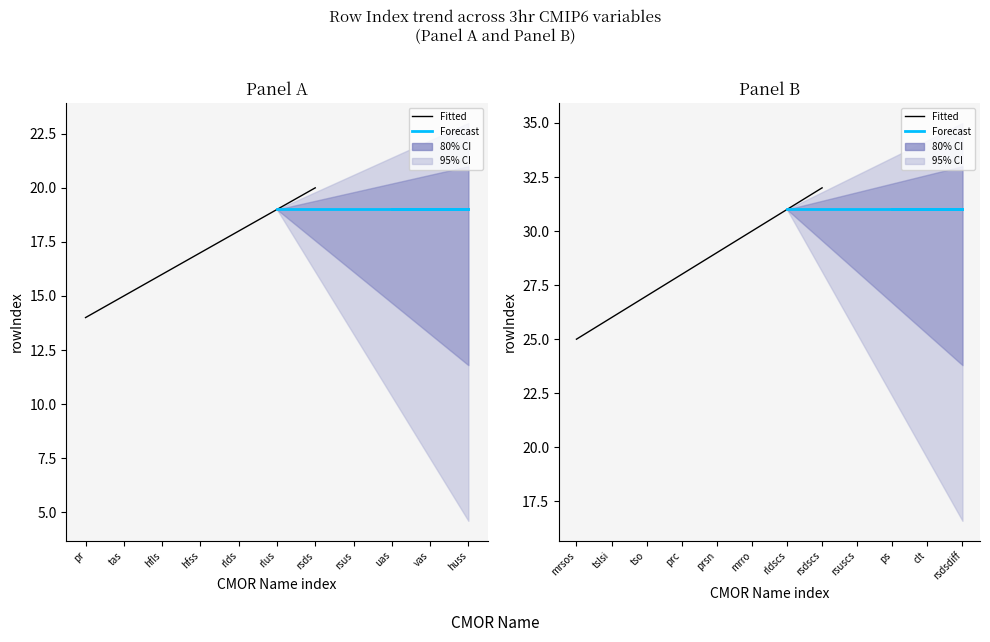

At which category does the chart reach its minimum across all series?

pr